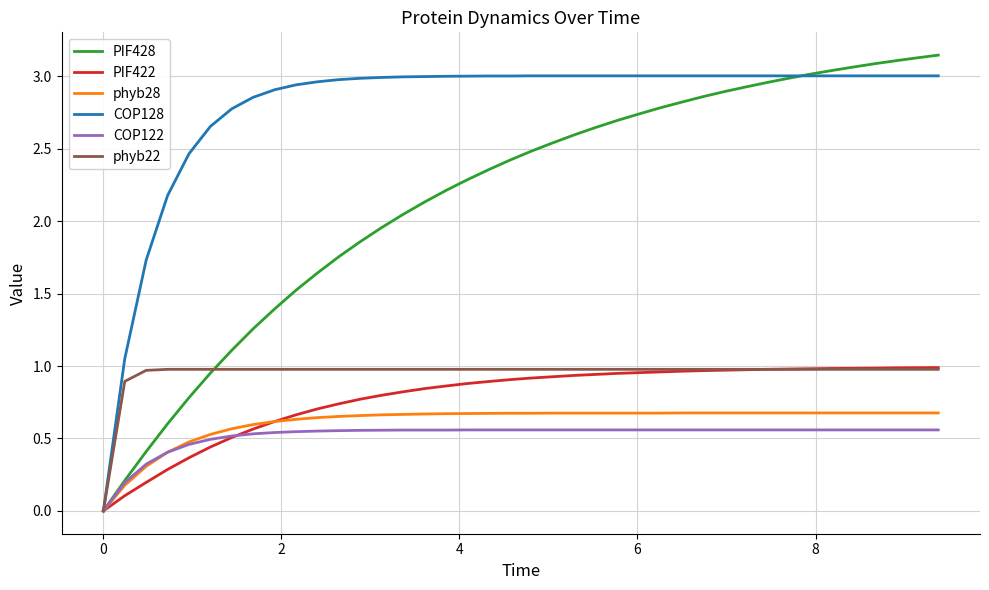

Which series has the largest total across all categories?

COP128